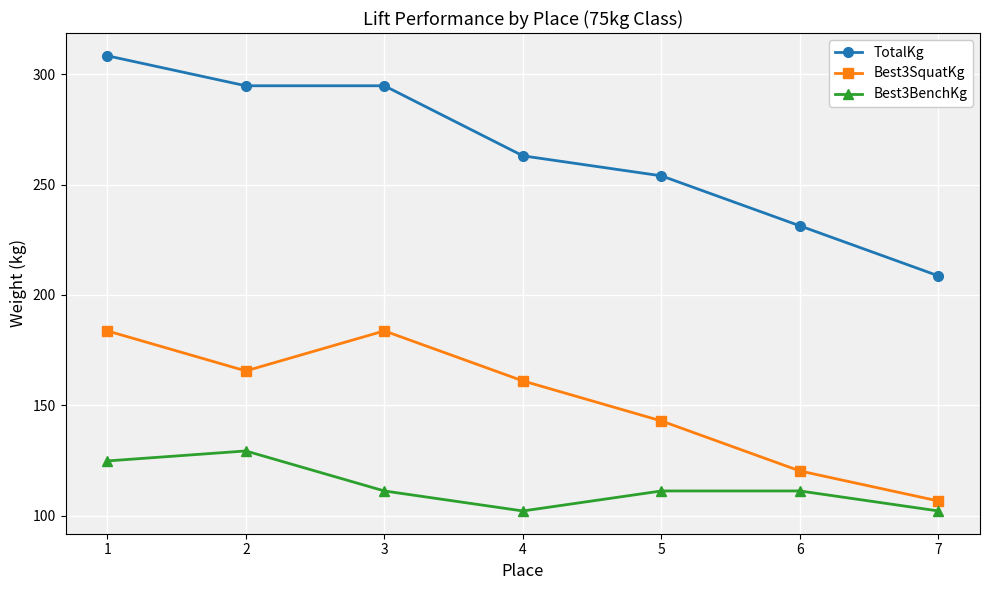

True or false: Best3BenchKg and Best3SquatKg intersect in this chart.

False